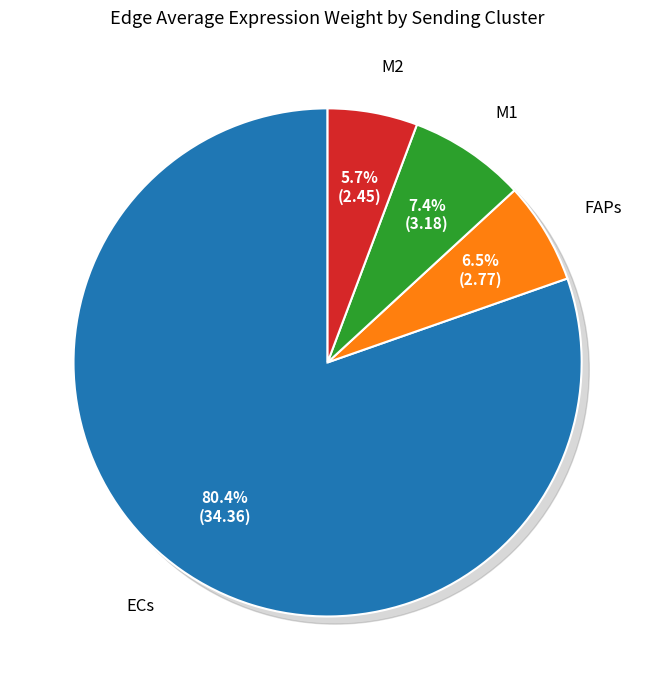

Does any single category account for the majority?

Yes